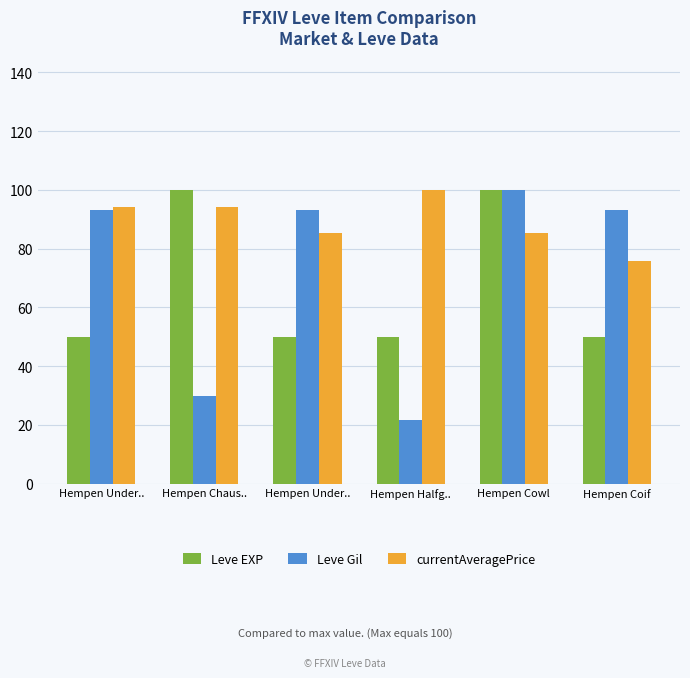

Are the bars horizontal?

No